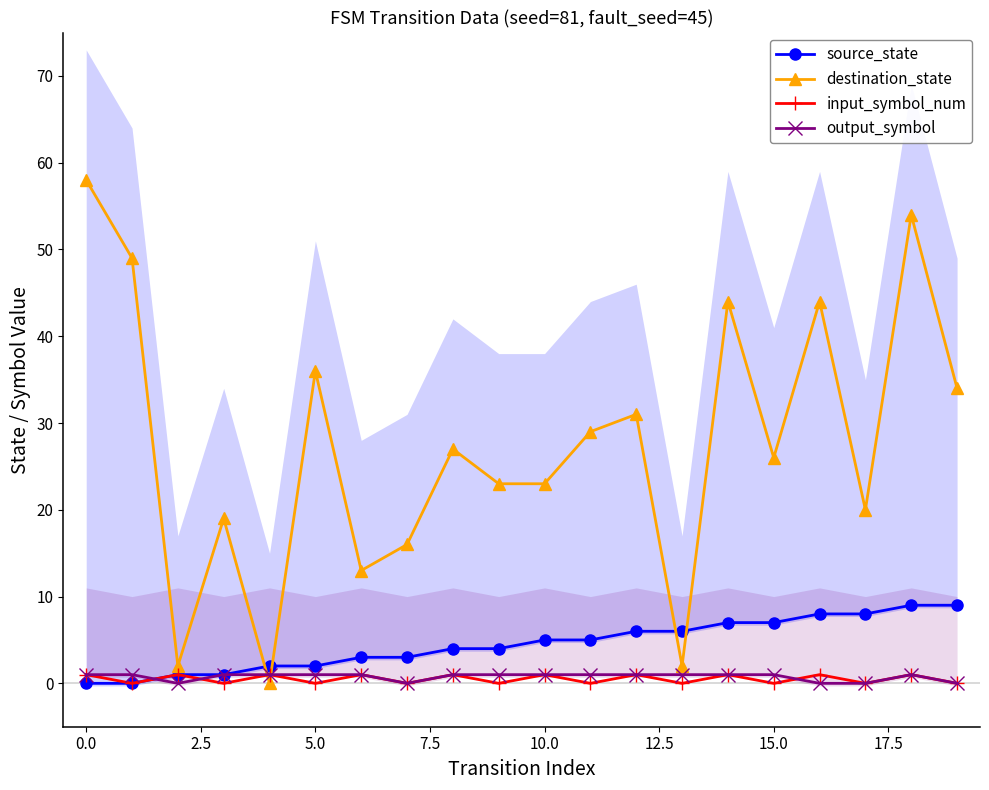

What is the difference between the source_state values at 18 and 17?

1